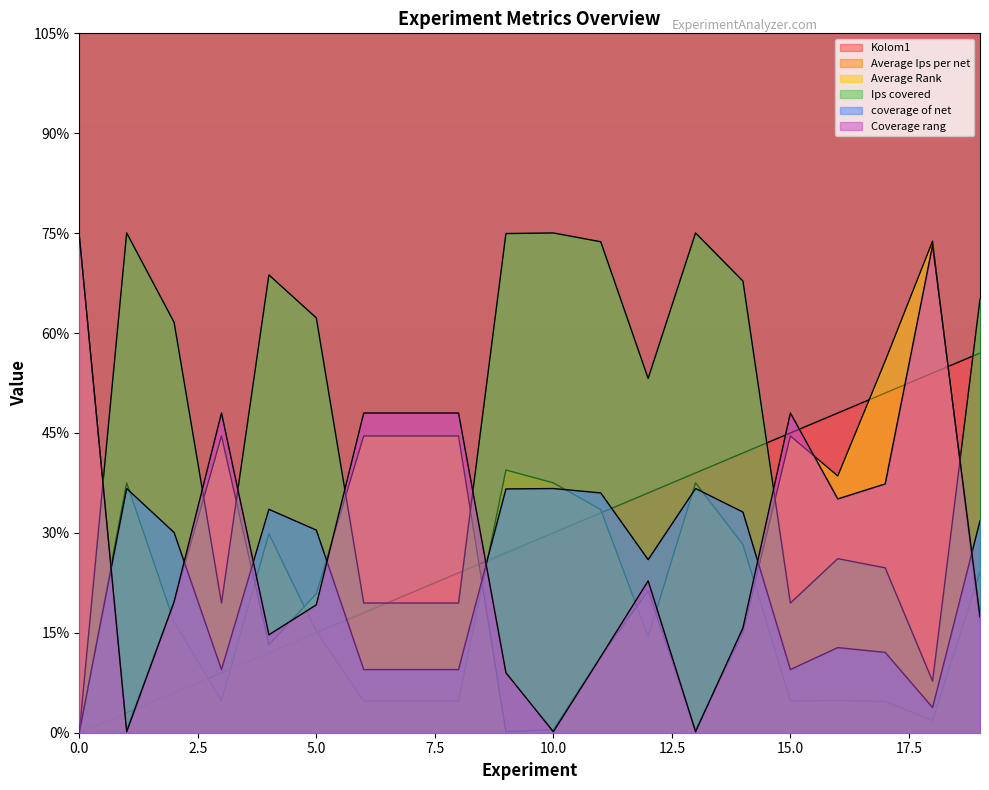

Does the chart display data point markers on the line(s)?

No